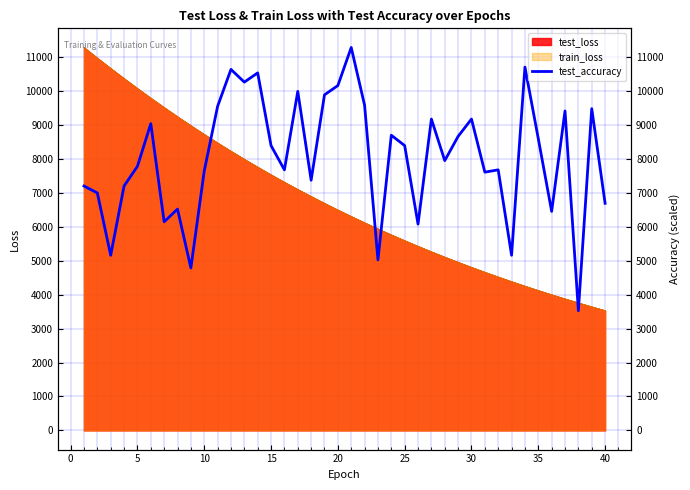

How many interior local valleys (lower than both neighbors) does the data have?

13